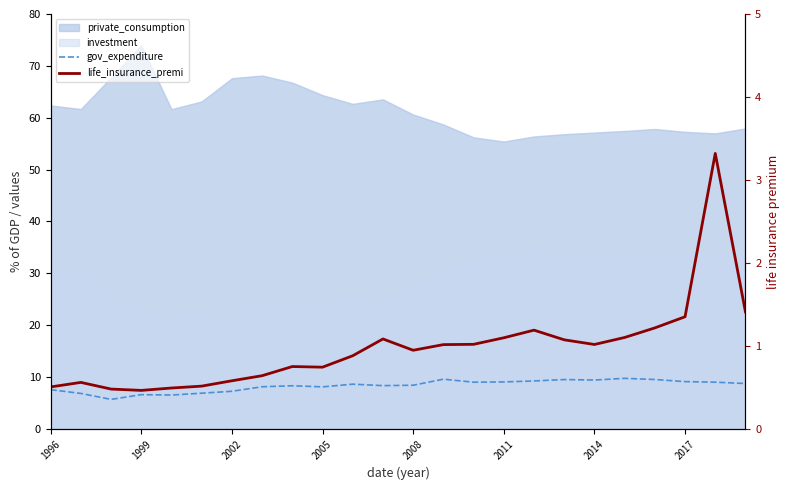

At how many categories does at least one series exceed 6?

23